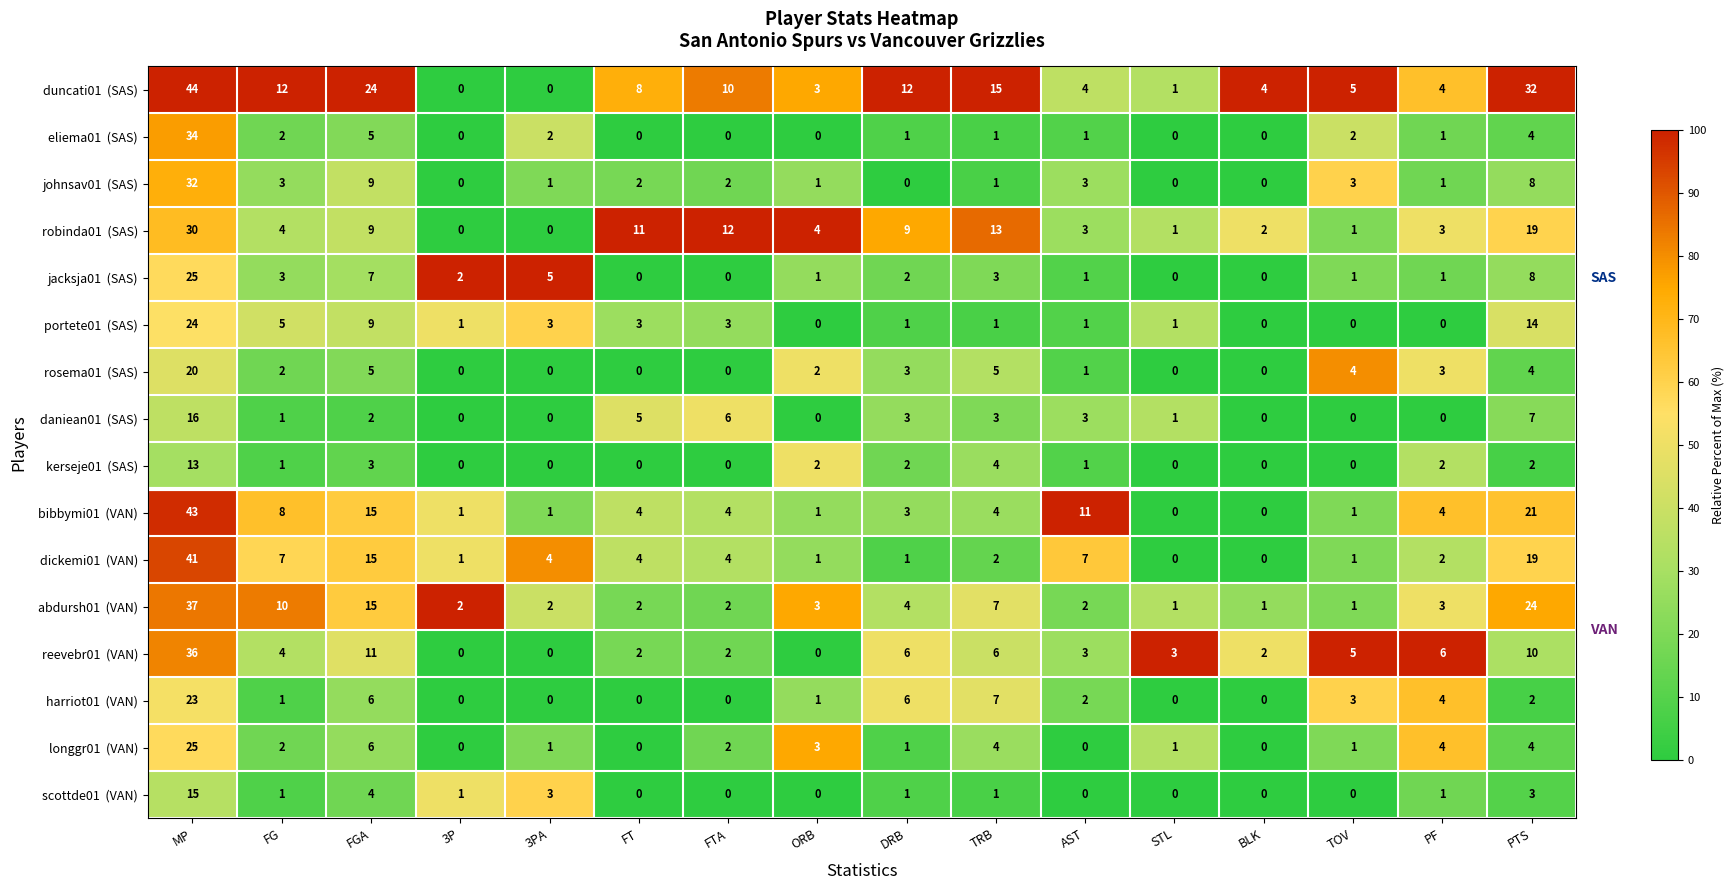

What is the difference between the highest and lowest values at ORB?

4